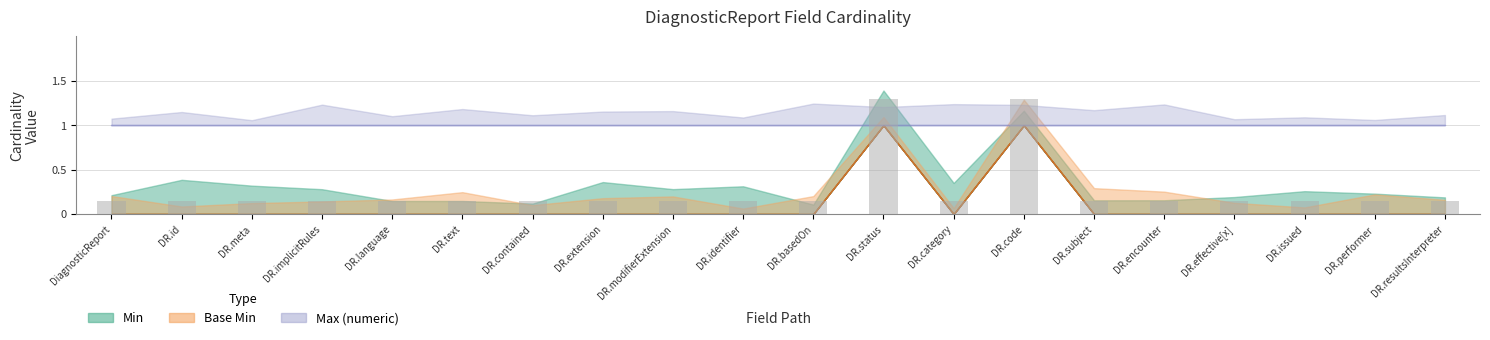

What is the label of the 13th bar from the left?

DR.category